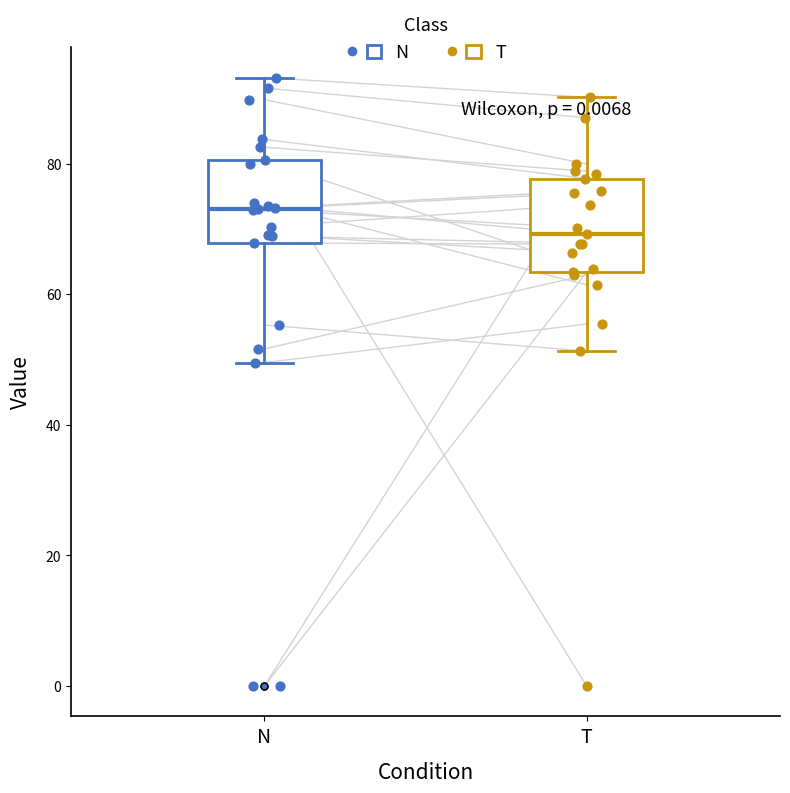

Reading left to right, read every box against the y-axis: the position of its median line, the range the box covers, and the ends of its whiskers. The values are not printed on the chart, so give them approximately, as read against the axis.

N: median 74, box 68 to 80, whiskers 50 to 94
T: median 70, box 64 to 78, whiskers 52 to 90